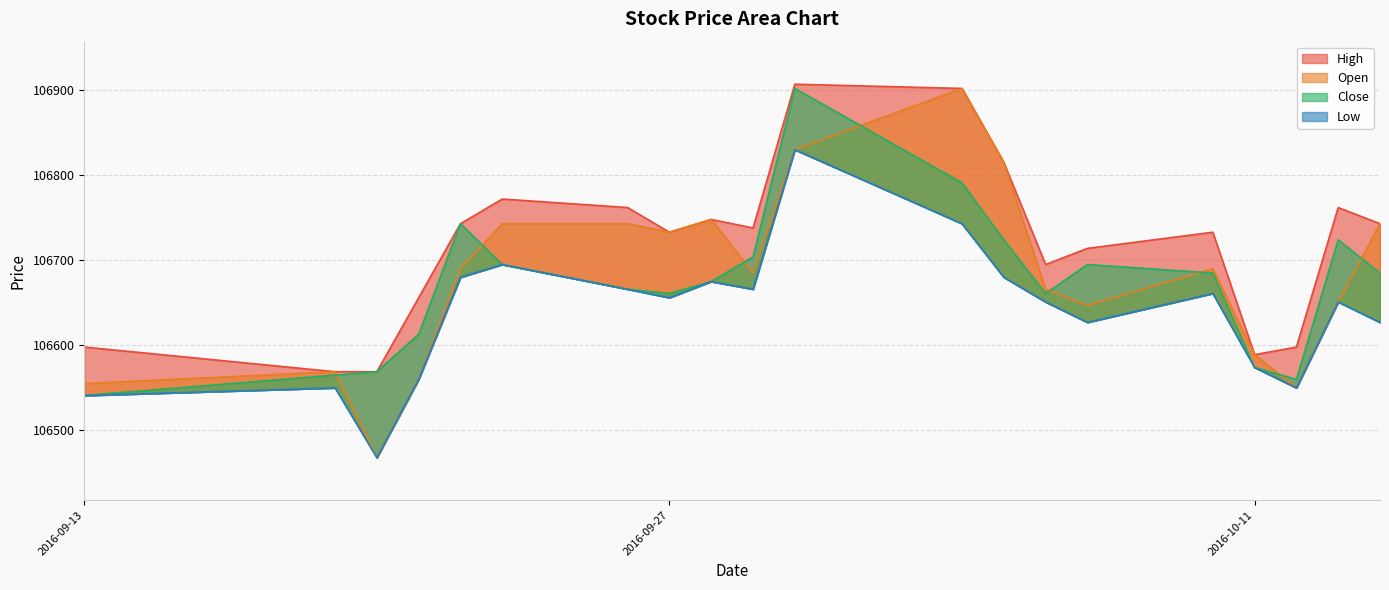

The value of Open at 2016-09-13 is 106555. True or false?

True